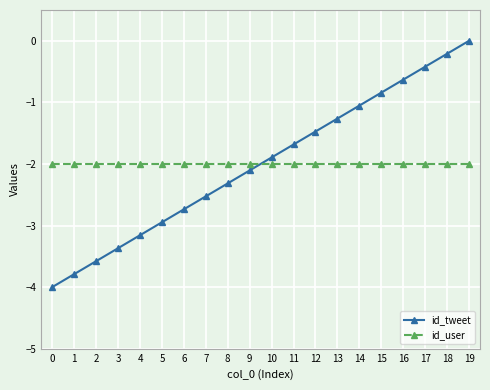

Is the value of id_tweet at 18 greater than the value of id_user at 11?

Yes